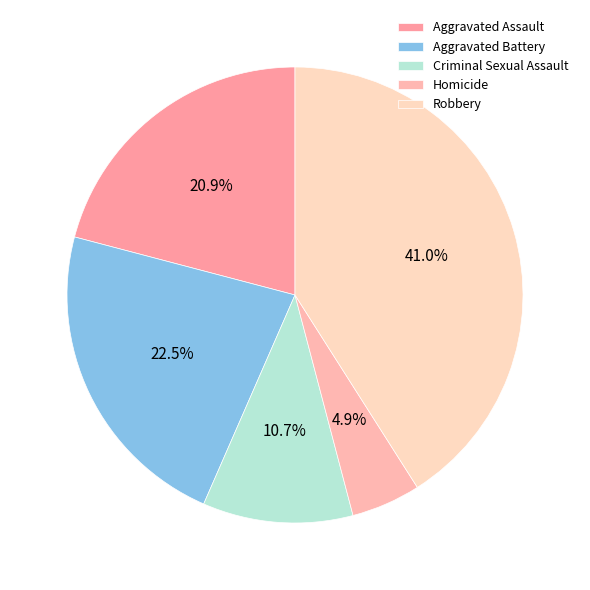

Rank the categories by value from lowest to highest.

Homicide, Criminal Sexual Assault, Aggravated Assault, Aggravated Battery, Robbery